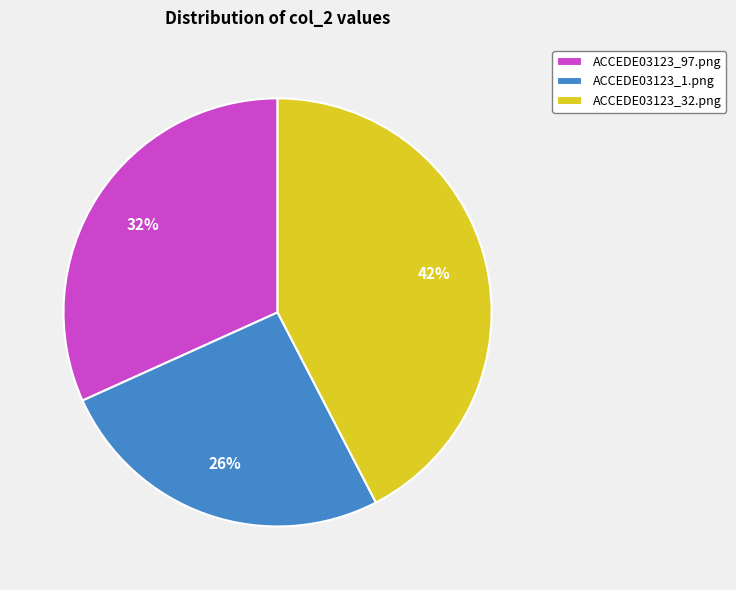

Combined, do ACCEDE03123_32.png and ACCEDE03123_1.png account for over 50%?

Yes